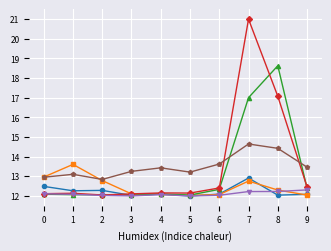

What is the difference between the highest and lowest values at 0?

0.9